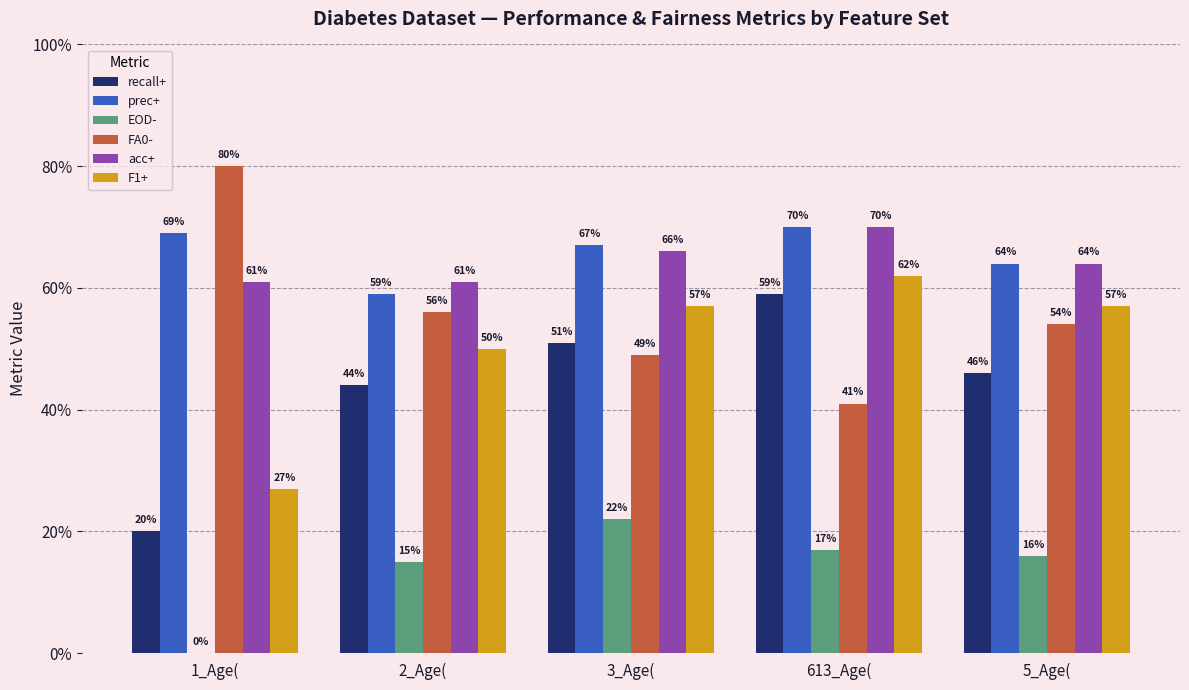

Which category has the lowest value in the acc+ series?

1_Age(